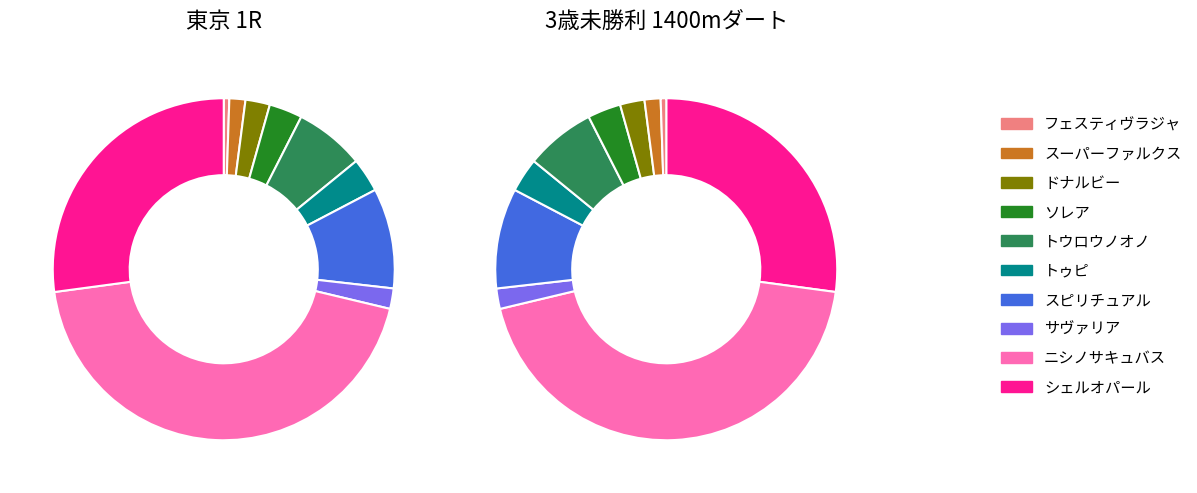

Rank the categories by value from lowest to highest.

フェスティヴラジャ, スーパーファルクス, サヴァリア, ドナルビー, ソレア, トゥピ, トウロウノオノ, スピリチュアル, シェルオパール, ニシノサキュバス